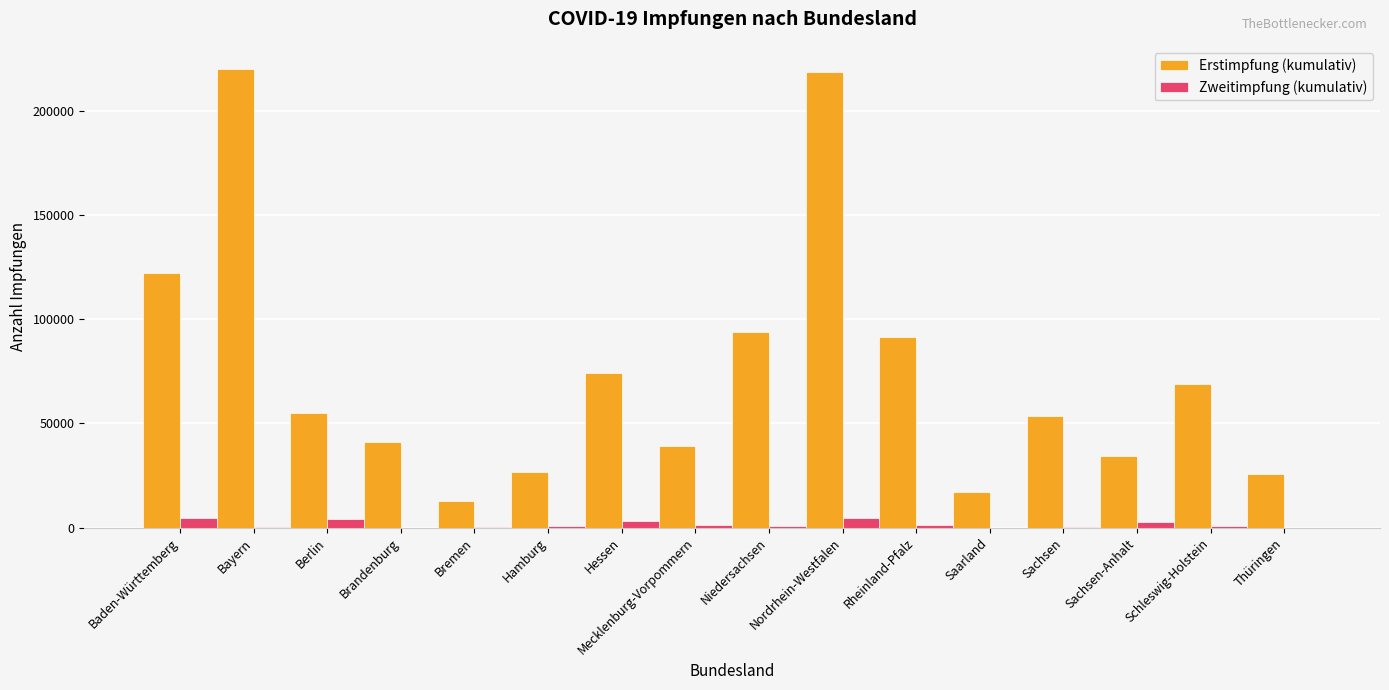

What is the sum of all Erstimpfung (kumulativ) values?

1195429